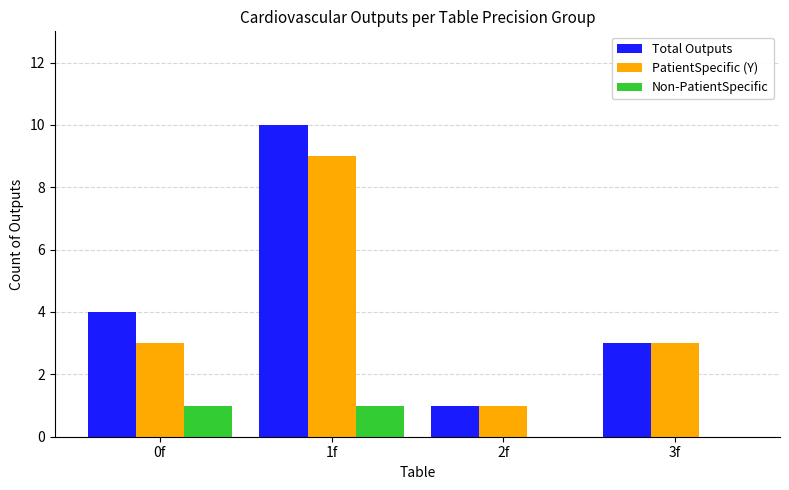

Reading left to right, extract all data points from this chart.

Total Outputs: 4	10	1	3
PatientSpecific (Y): 3	9	1	3
Non-PatientSpecific: 1	1	0	0